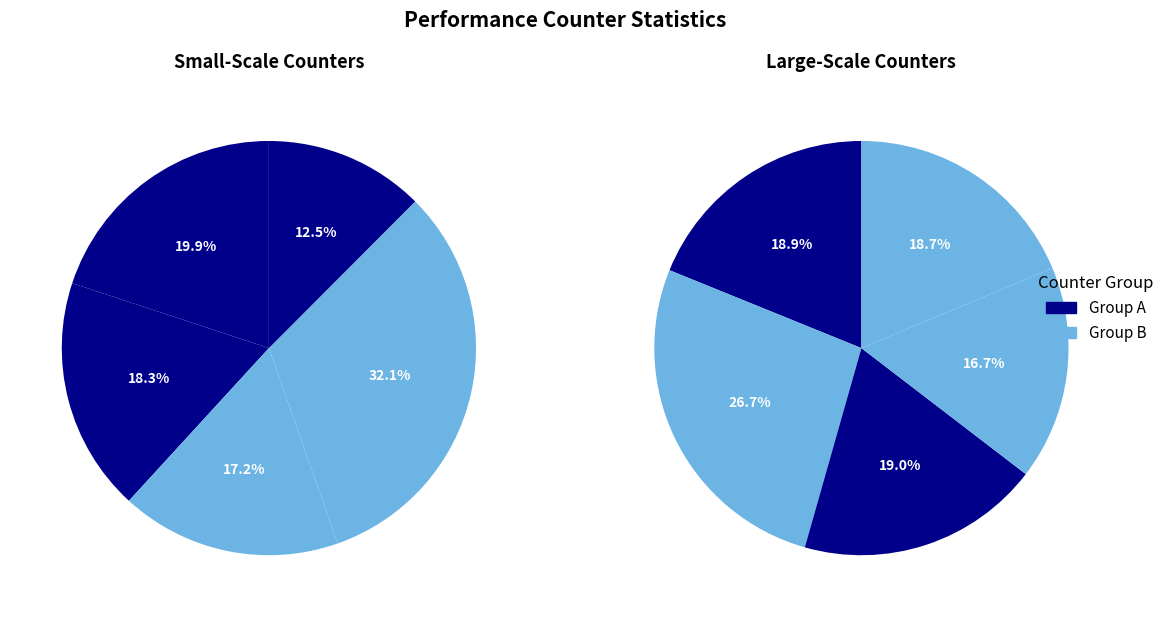

To the nearest percent, what is the average slice percentage?

10%